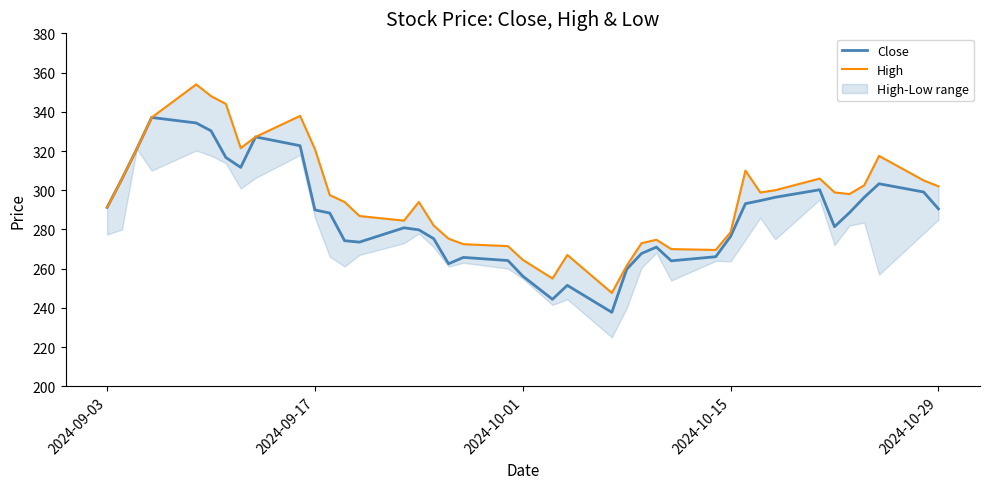

What is the maximum value for Close?

337.1